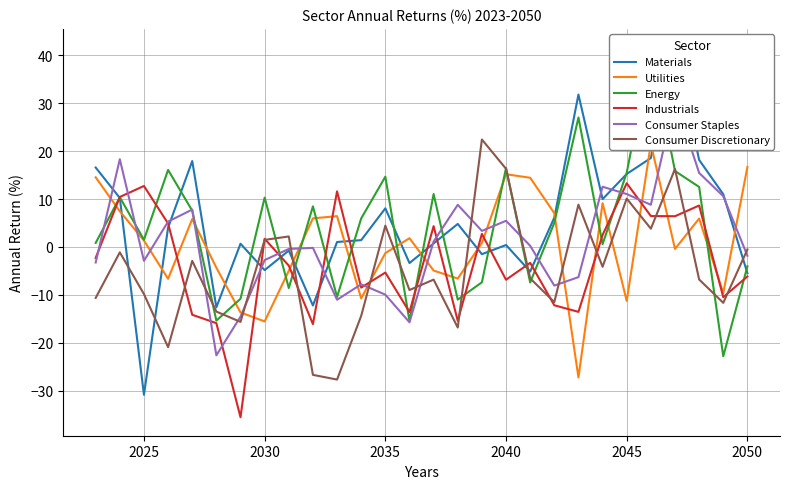

What is the highest value of the Industrials series?

13.3